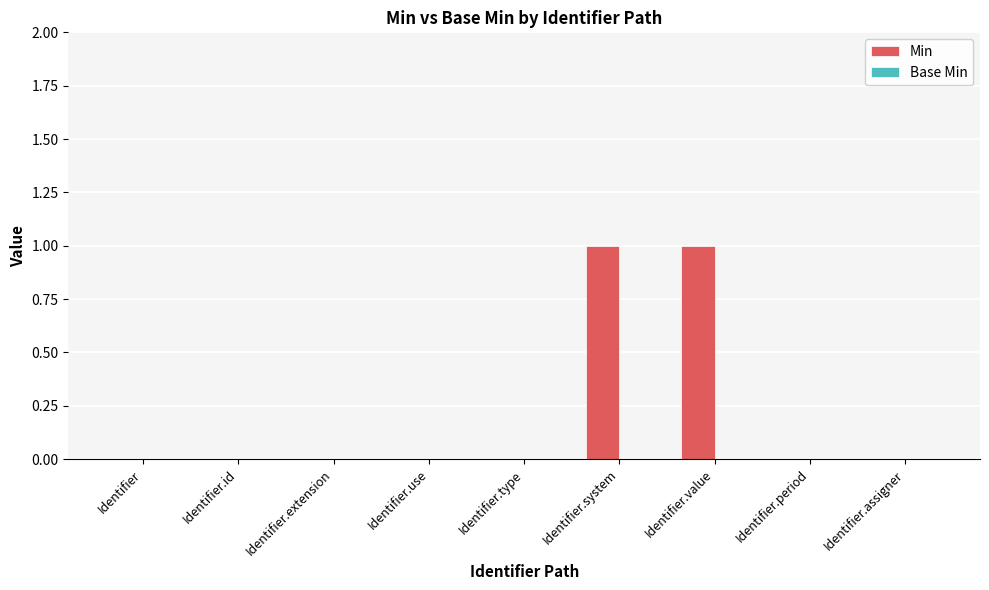

True or false: the data shows 1 at Identifier.system.

True